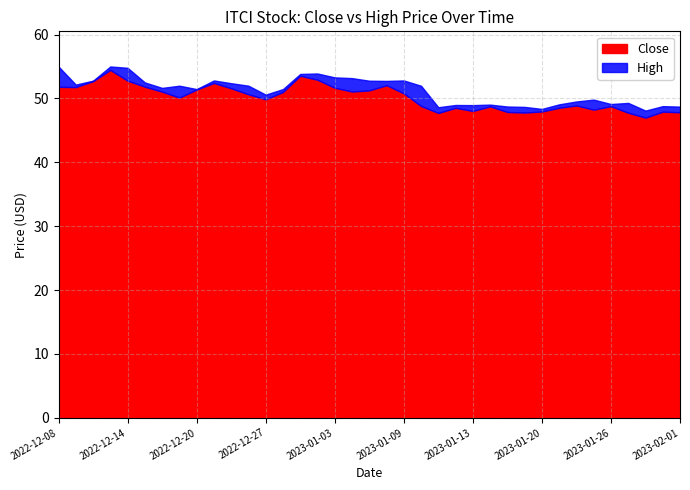

At how many categories does at least one series exceed 53?

7